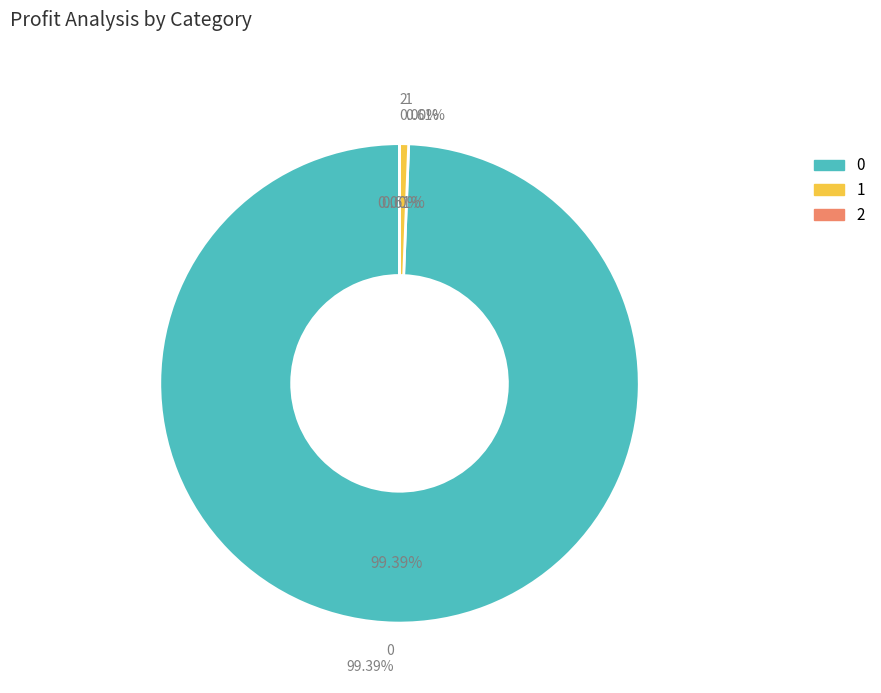

Count the number of slices in the pie.

3